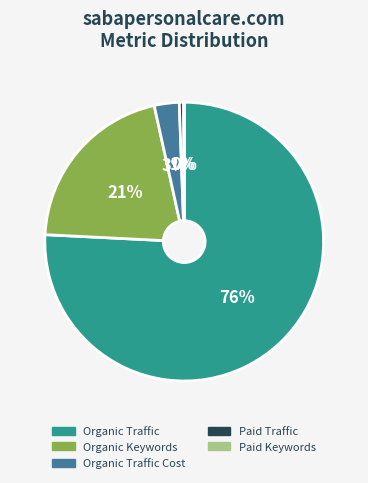

Which category has the biggest portion of the pie?

Organic Traffic